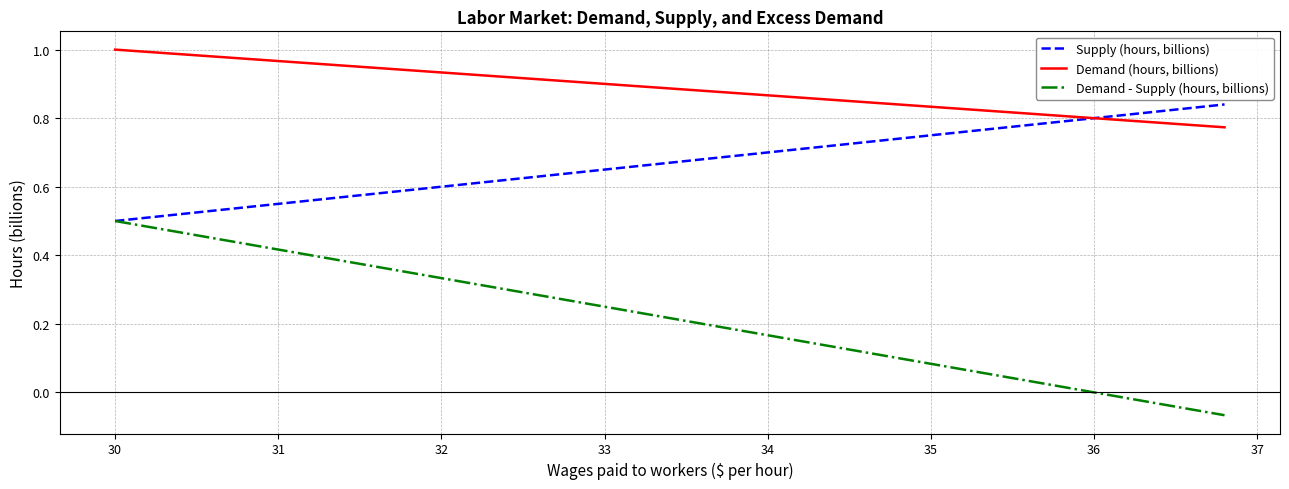

Which series has the largest total across all categories?

Demand (hours, billions)